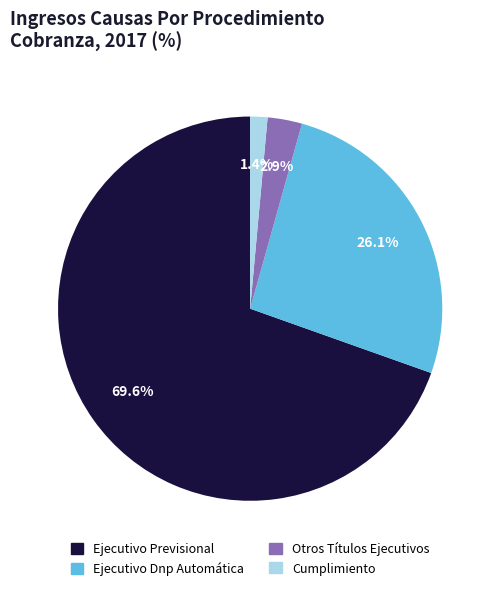

Rank the categories by value from lowest to highest.

Cumplimiento, Otros Títulos Ejecutivos, Ejecutivo Dnp Automática, Ejecutivo Previsional